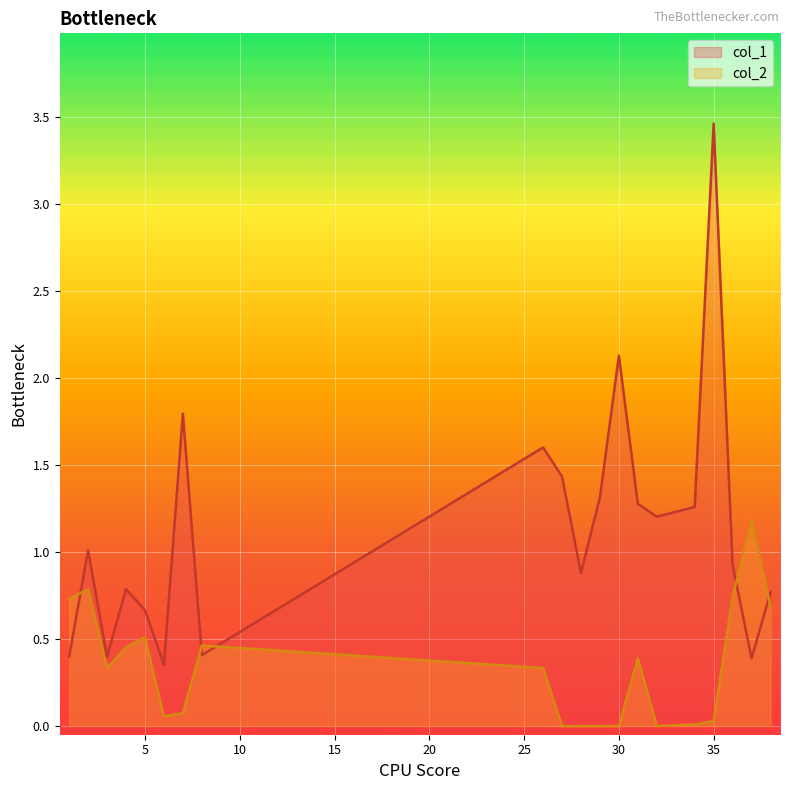

What is the value of the col_1 point at the 6th from the left?

0.4